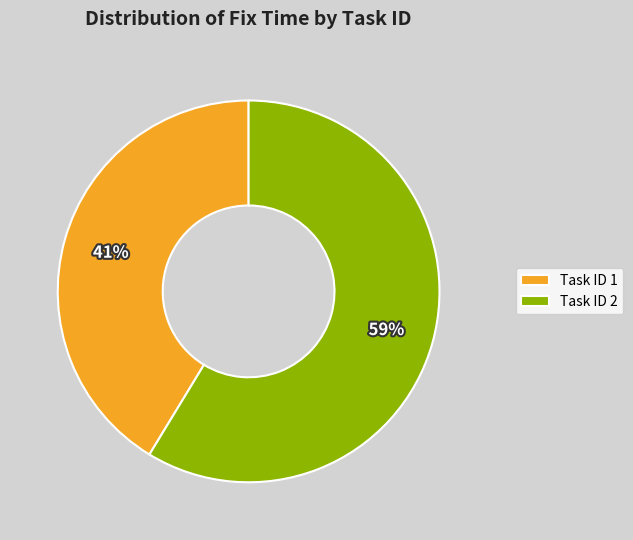

Rank the categories by value from highest to lowest.

Task ID 2, Task ID 1